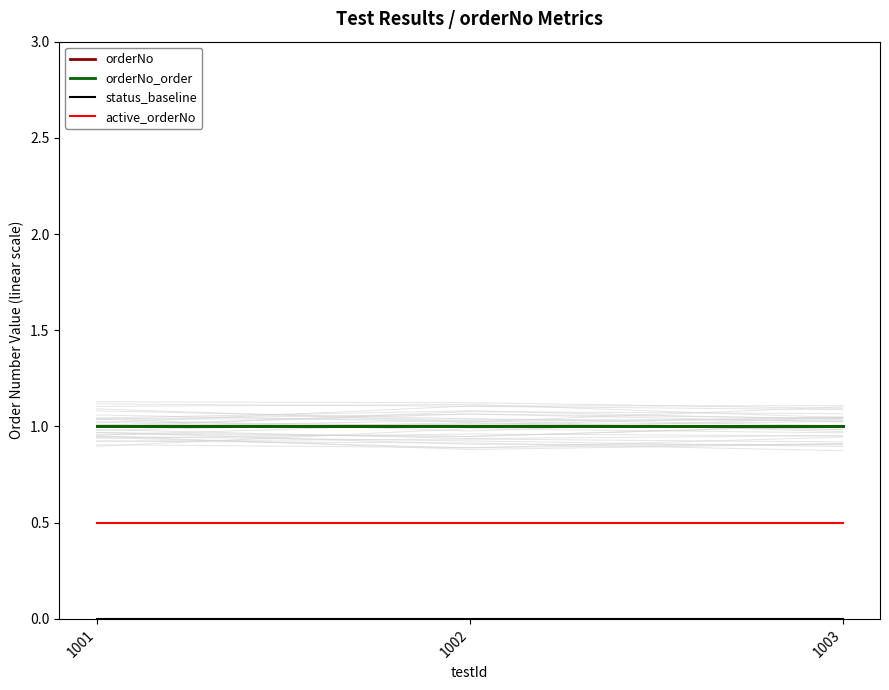

Does the chart display data point markers on the line(s)?

No